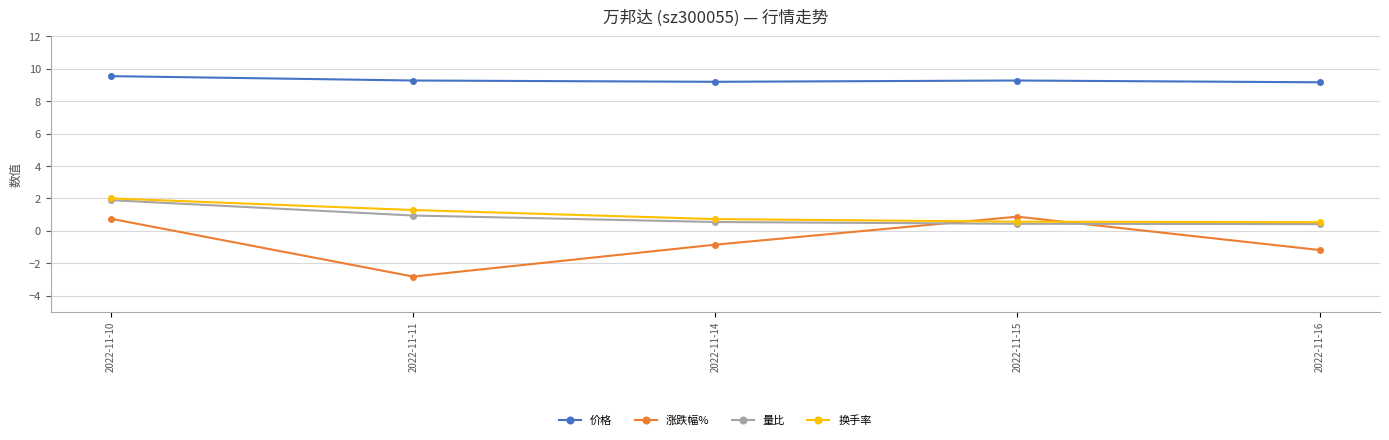

At how many categories does at least one series exceed 3?

5